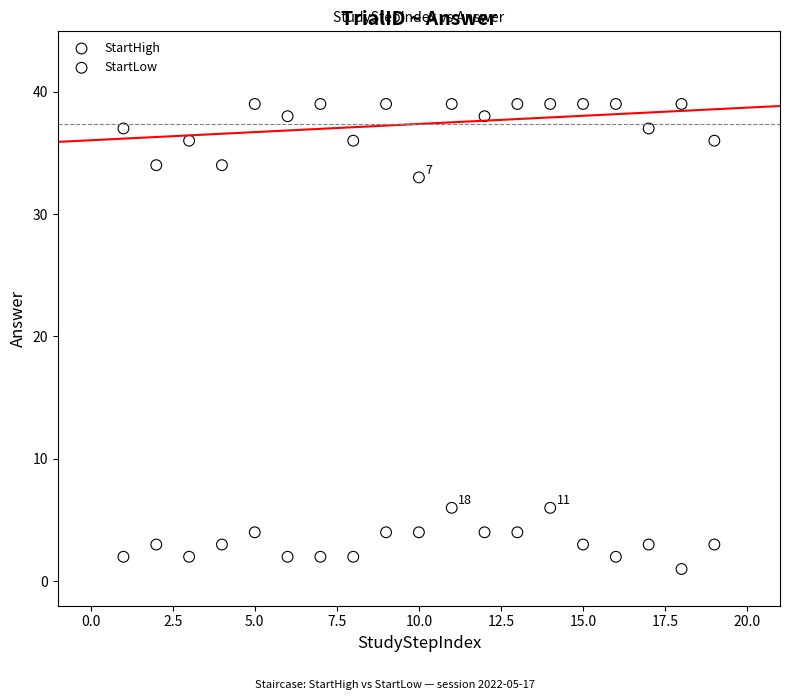

Which series contains the highest Y value?

StartHigh